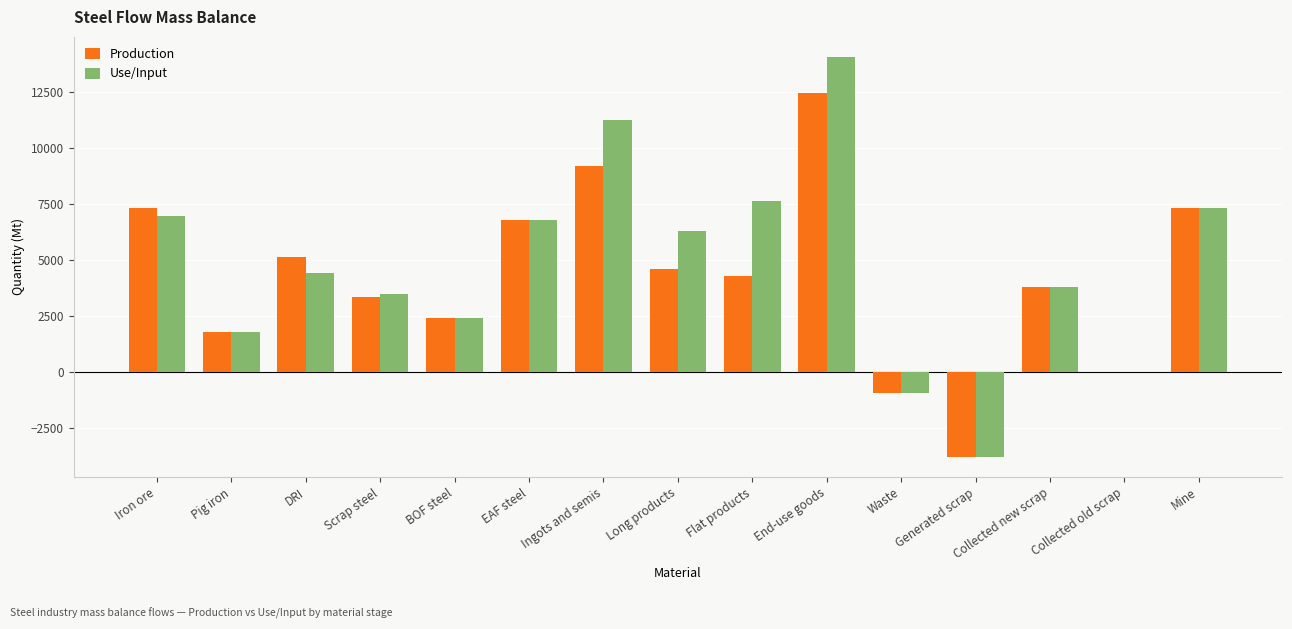

What is the sum of all Use/Input values?

71470.5